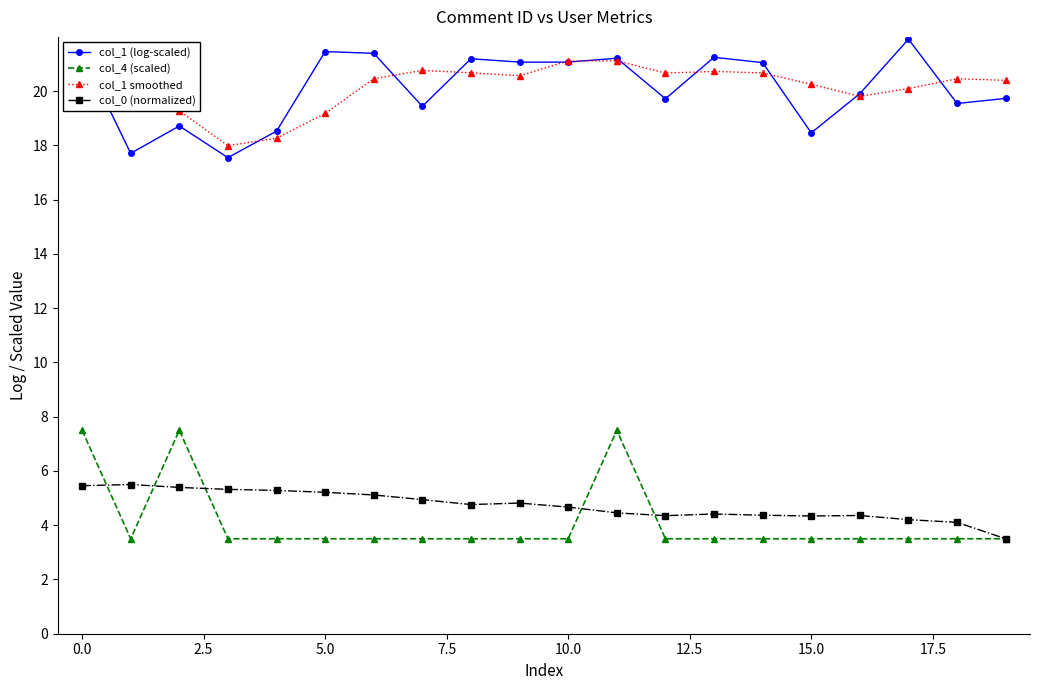

True or false: col_0 (normalized) and col_1 (log-scaled) cross at least once.

False